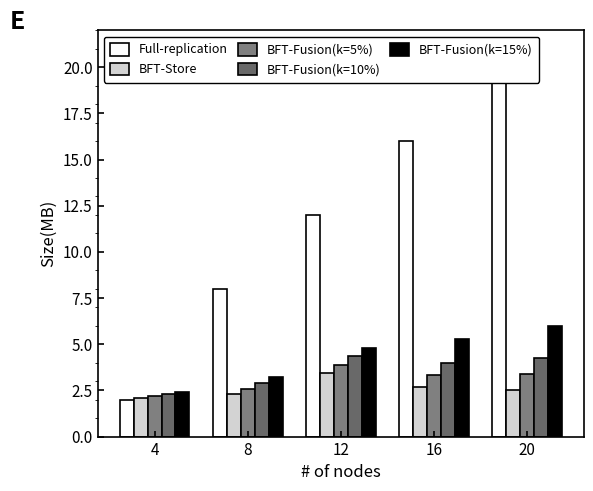

Where does the BFT-Fusion(k=15%) series first go above 4?

12